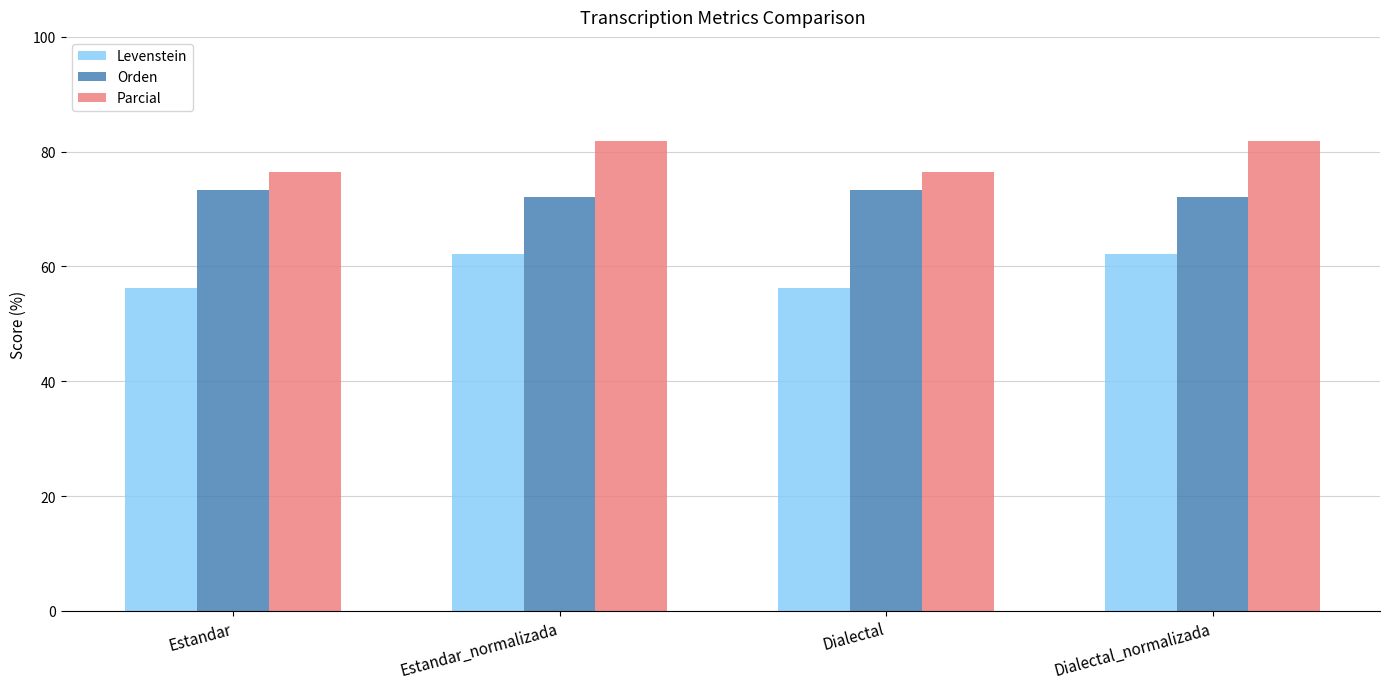

Read the Orden value at Dialectal.

73.3